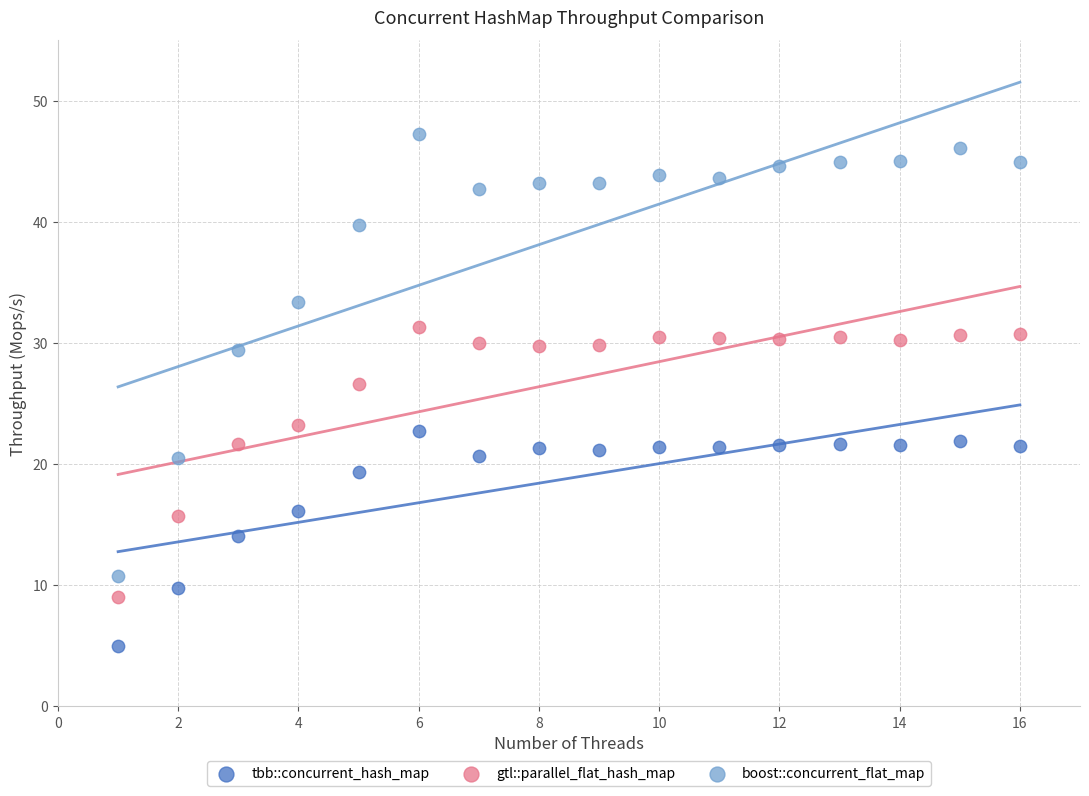

Which series contains the highest Y value?

boost::concurrent_flat_map